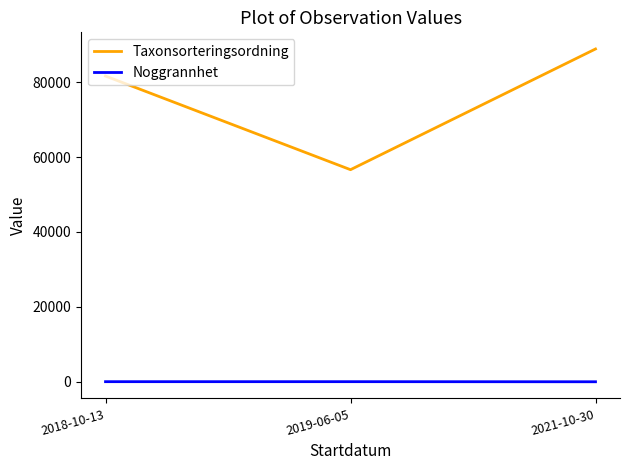

Which series has the largest total across all categories?

Taxonsorteringsordning